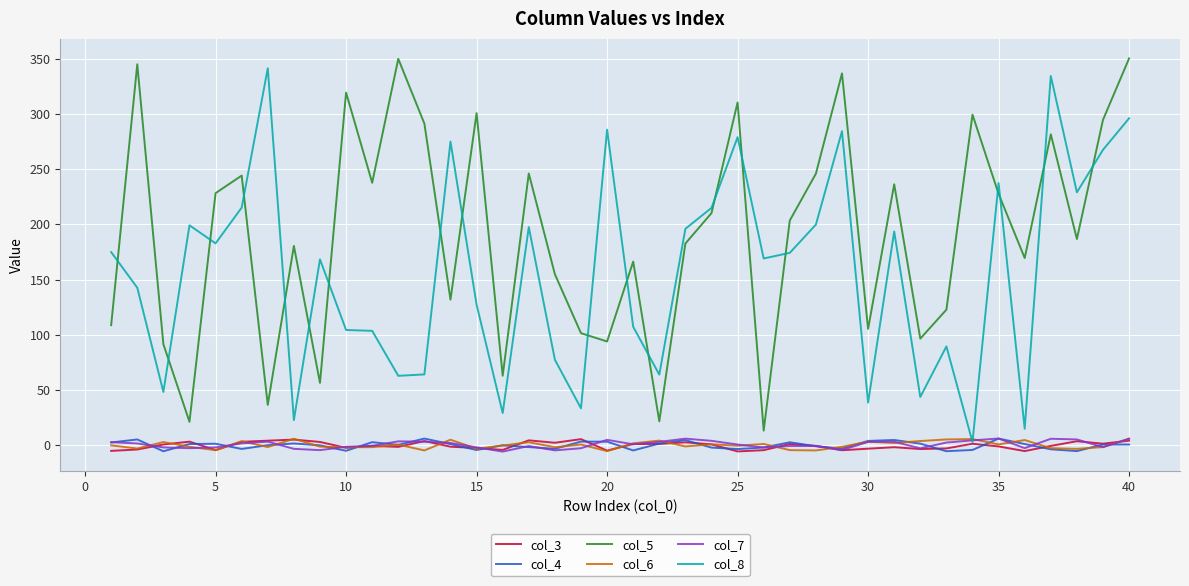

True or false: col_4 and col_5 cross at least once.

False